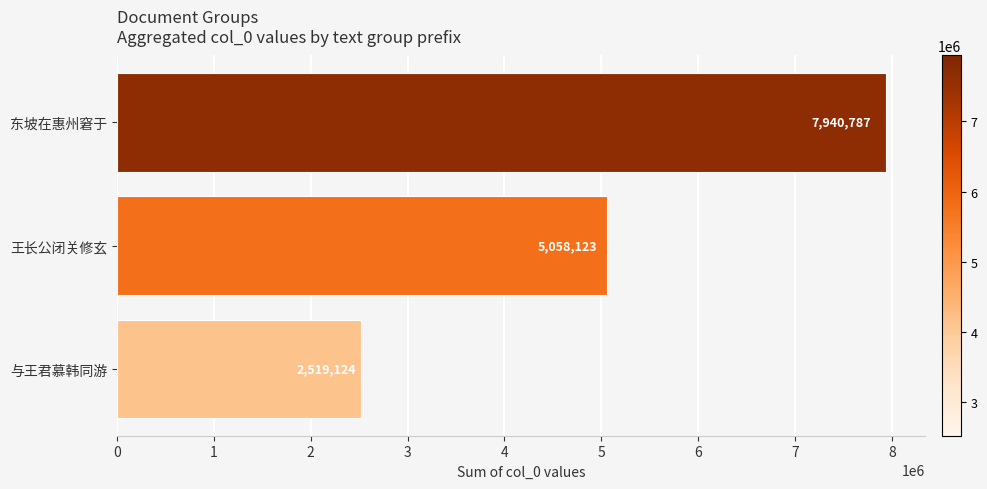

Are the bars grouped side by side (vs. stacked)?

No